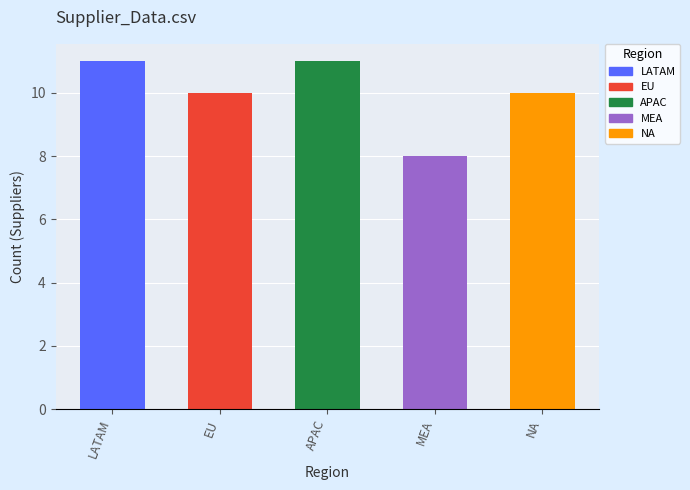

Is it true that the value at EU is 6?

False